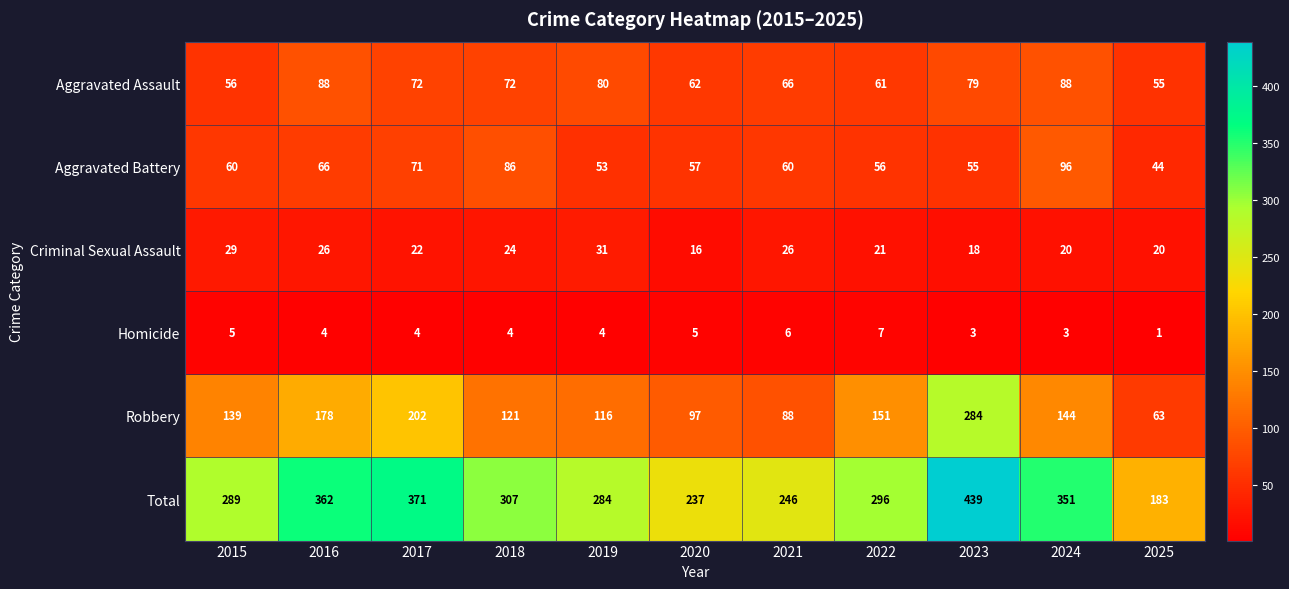

How many categories are shown in the chart?

11